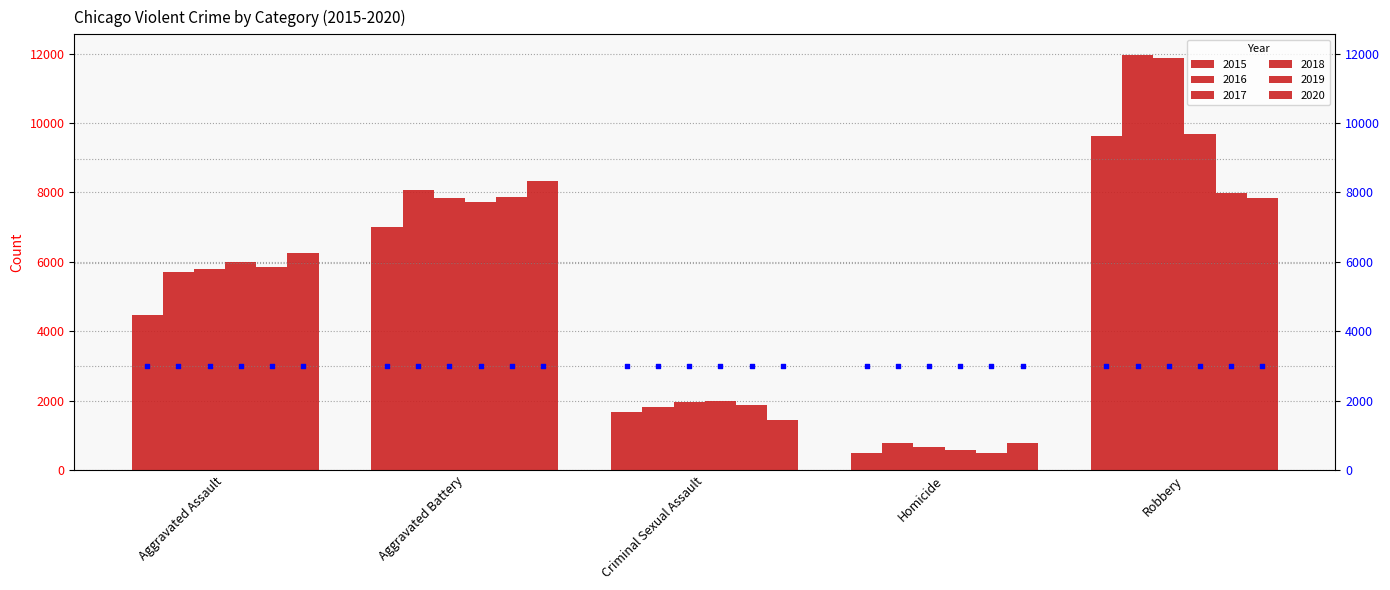

What is the total value across all series at Aggravated Assault?

34089